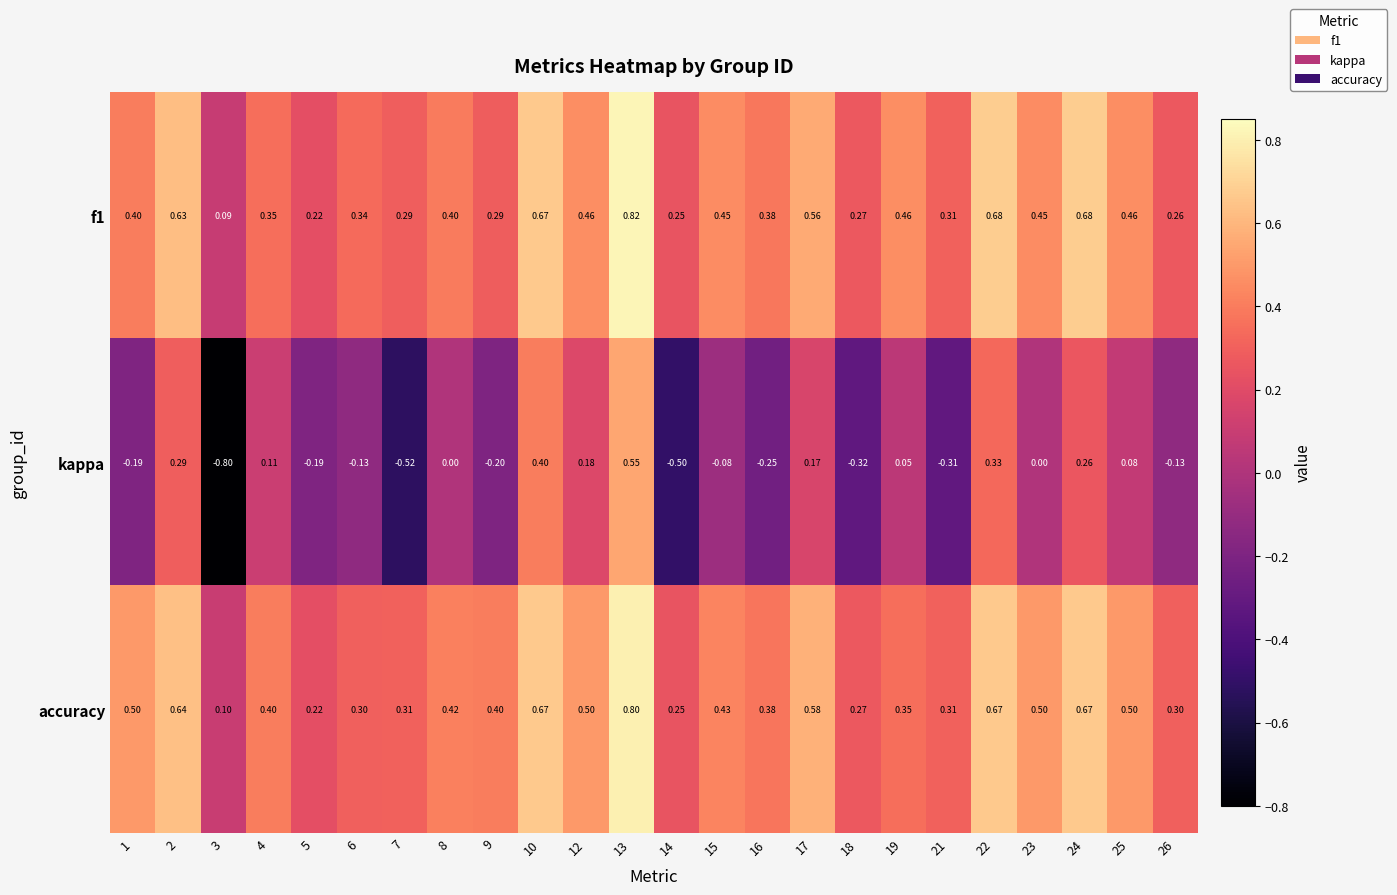

Is the value of kappa at 13 greater than the value of f1 at 2?

No